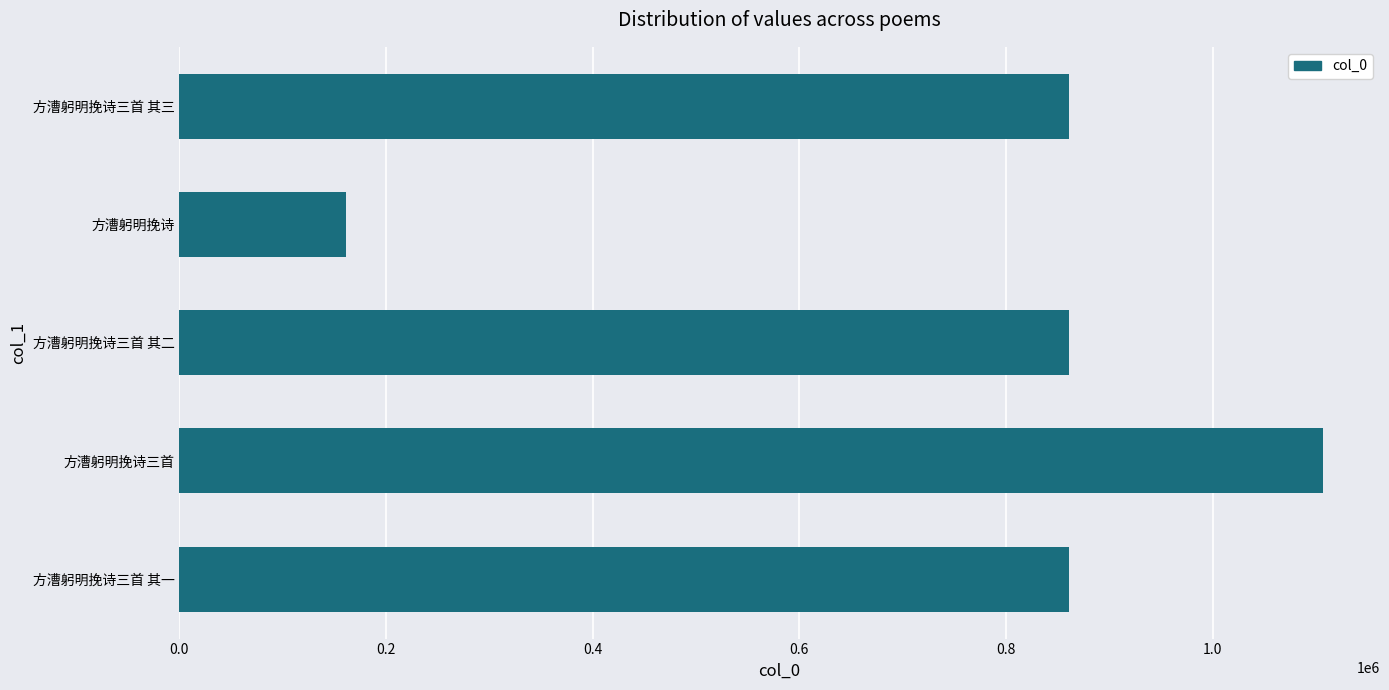

Which category has the lowest value across all series?

方漕躬明挽诗